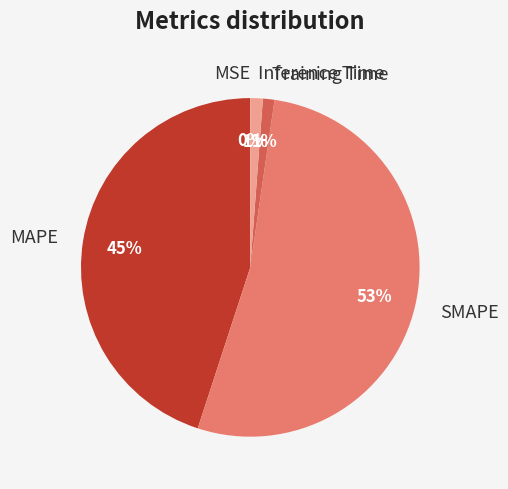

To the nearest percent, what is the average slice percentage?

20%